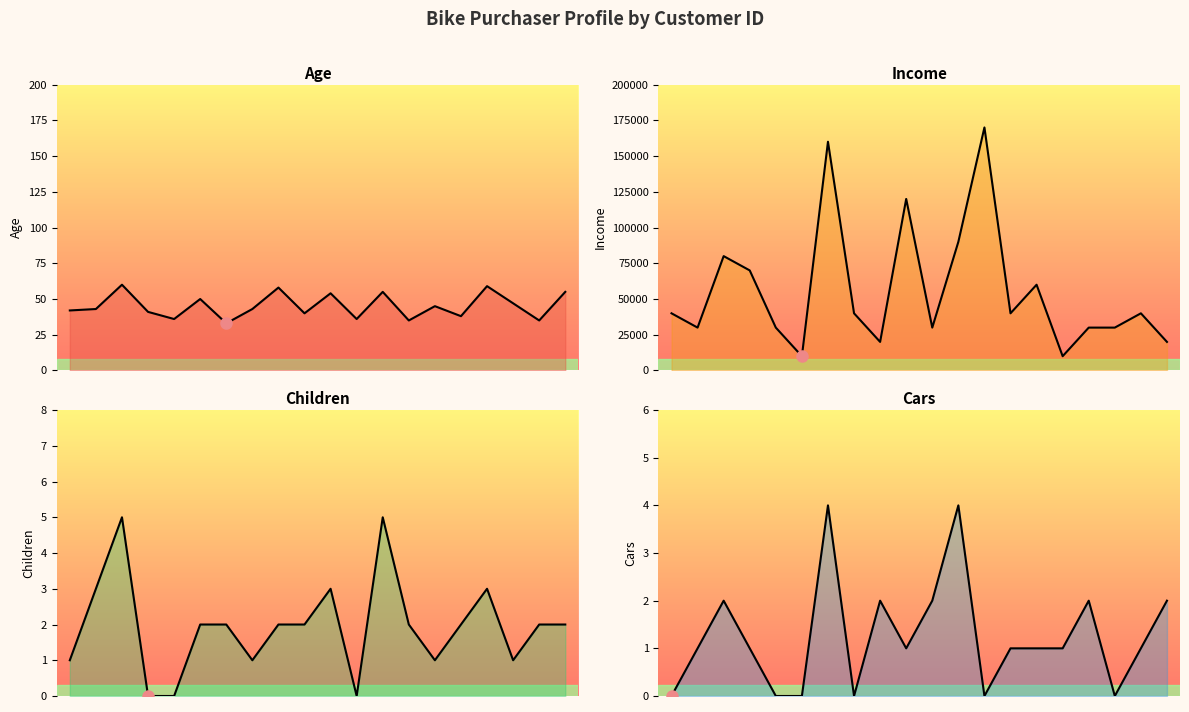

Where is Income line nearest to the value 90000?

11